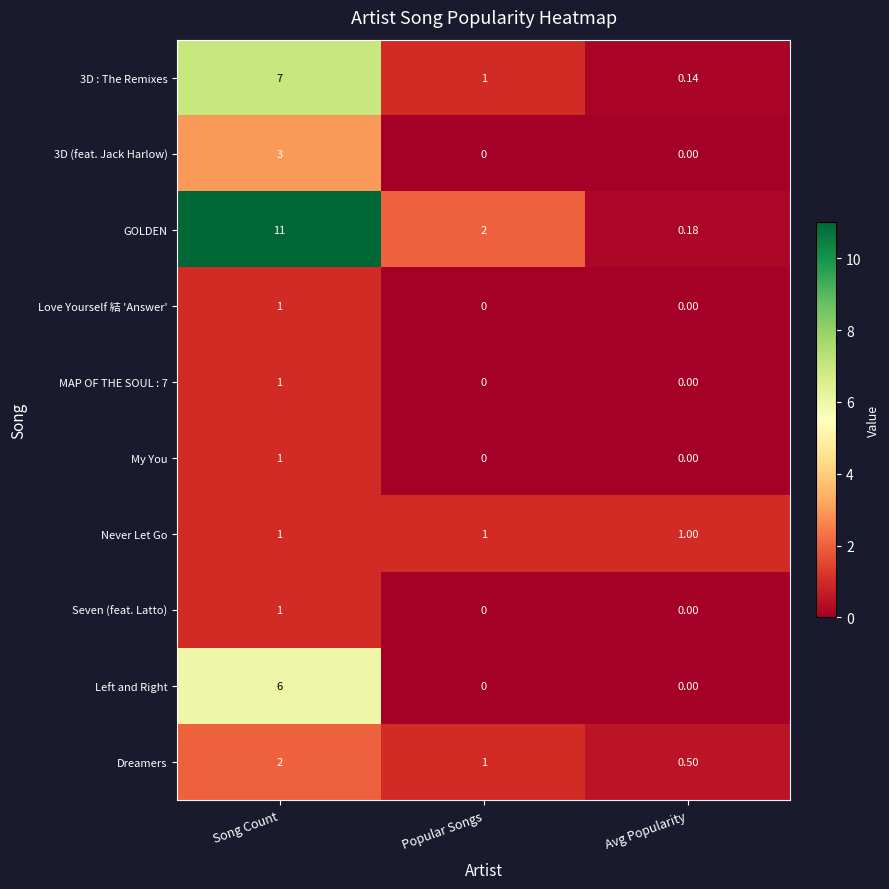

Count the number of data series in this chart.

10